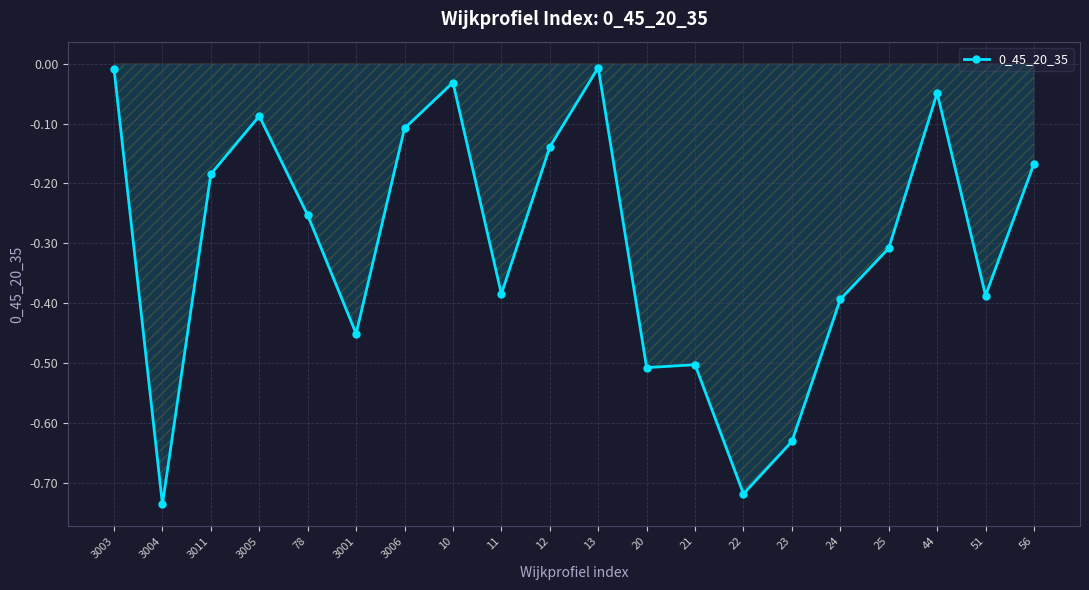

What is the sum of all values?

-6.1